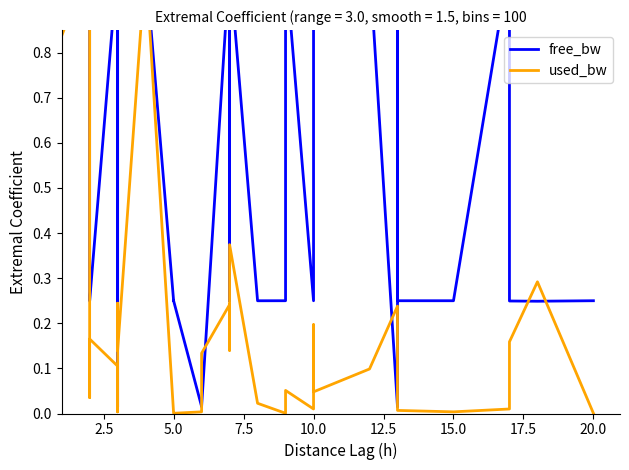

What is the difference between the maximum and minimum values in the free_bw series?

1.0